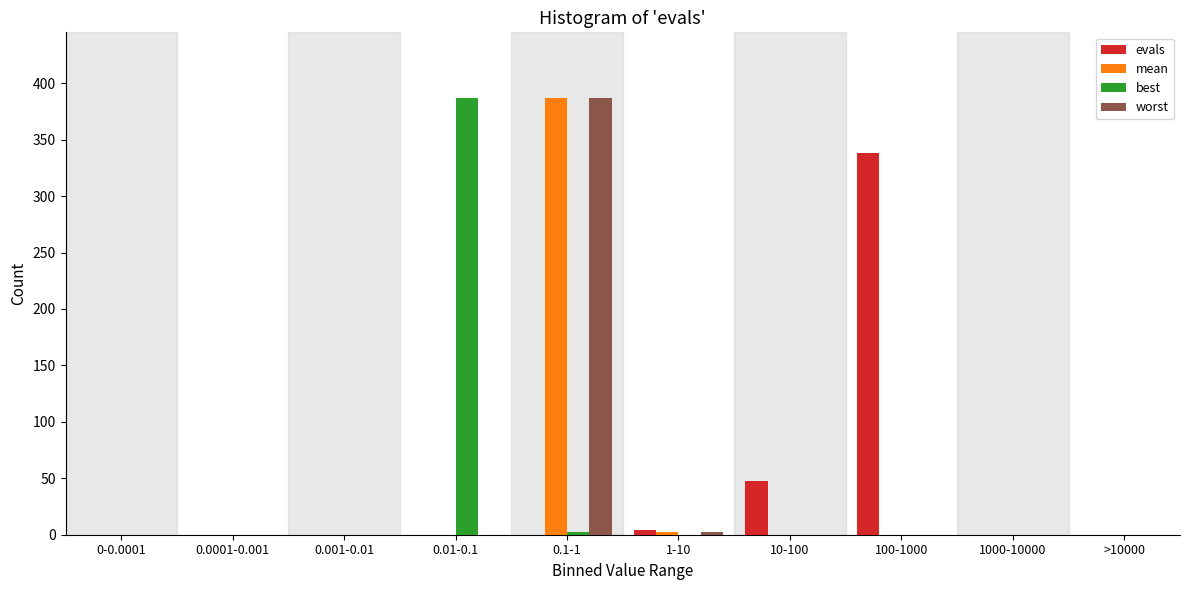

At which category is the sum across all series the highest?

0.1-1